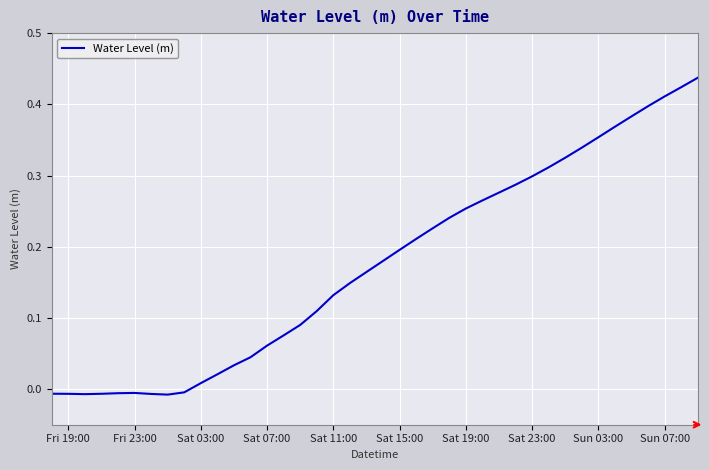

How many lines are shown in the chart?

1